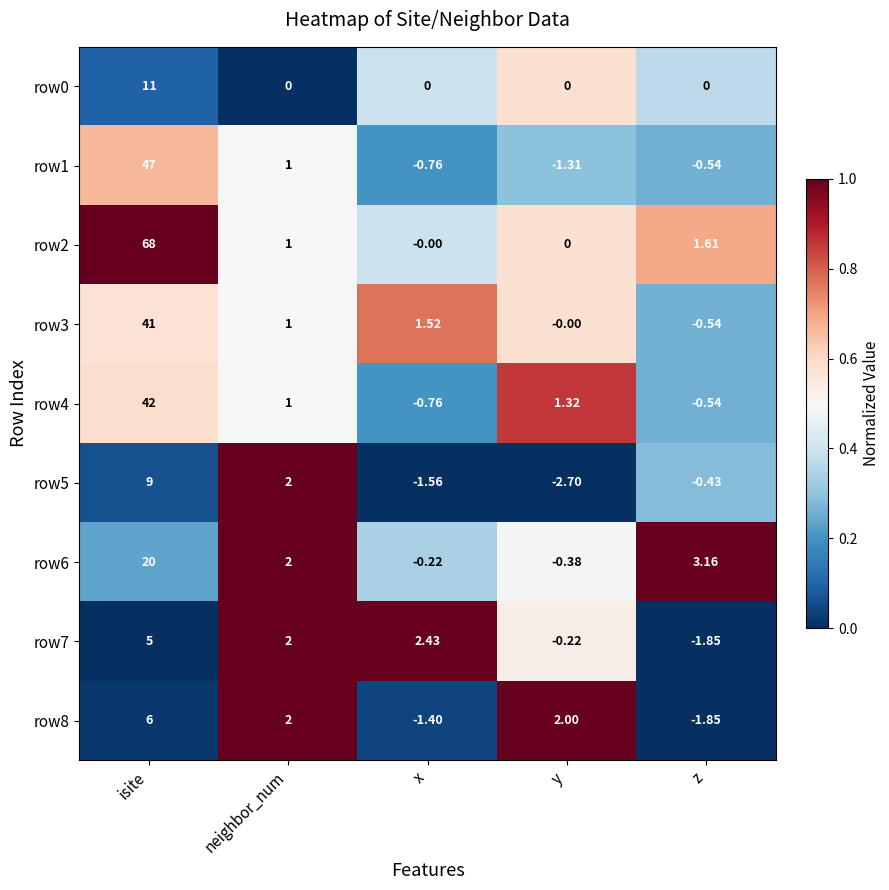

Which label corresponds to the smallest value in the chart?

y